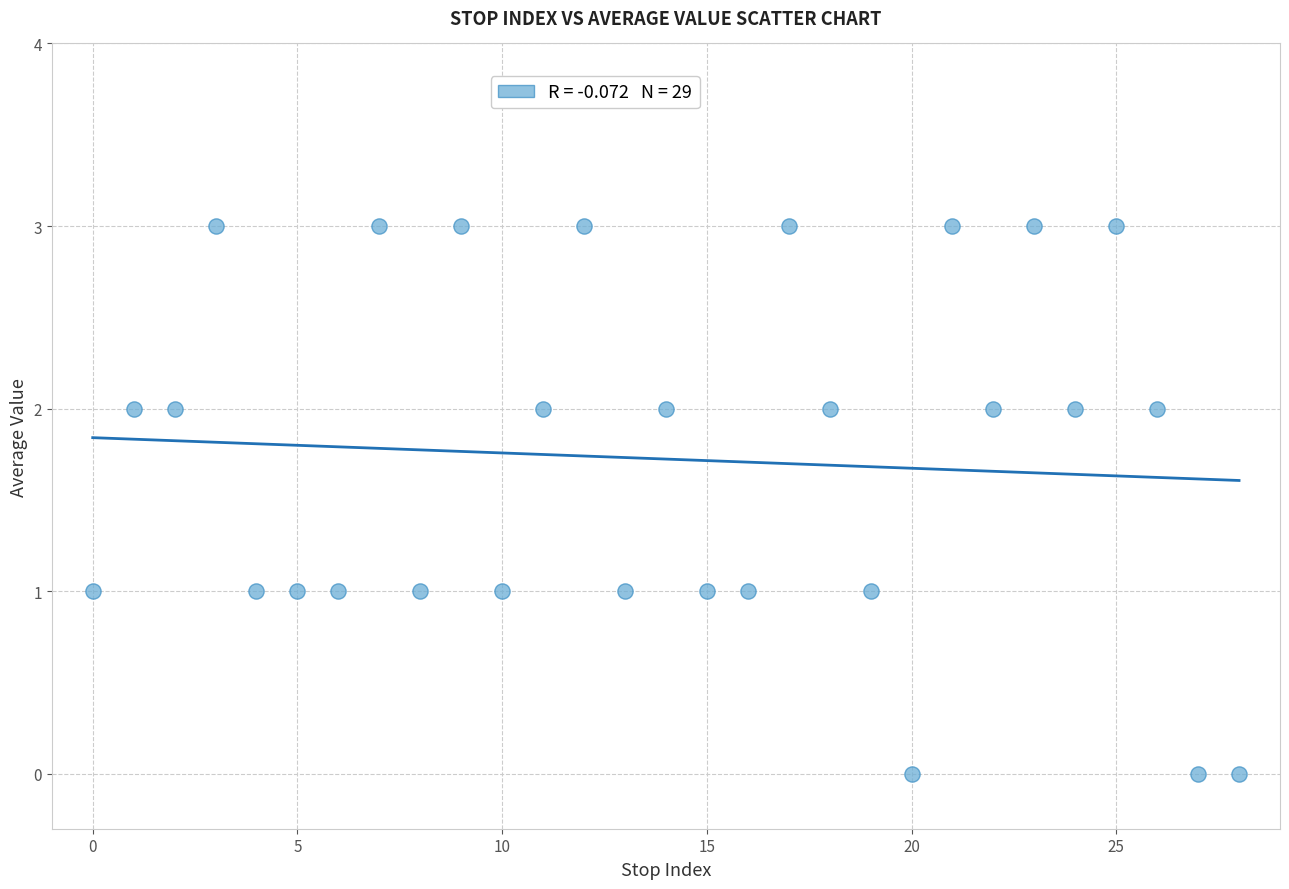

What is the range of Y values (max minus min)?

3